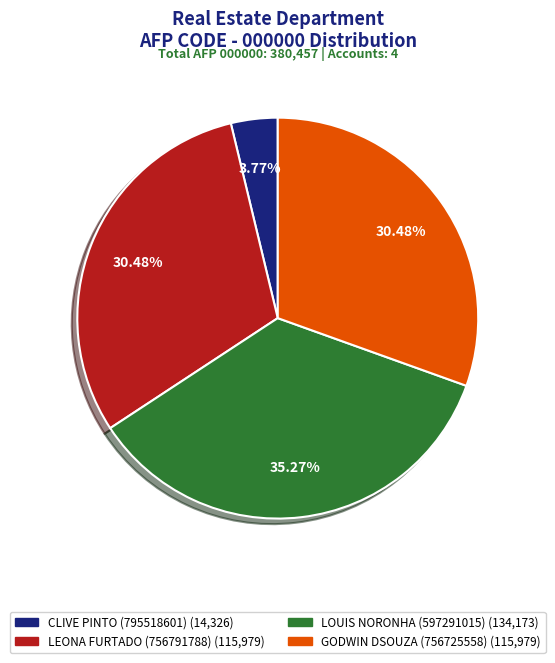

Count the number of slices in the pie.

4